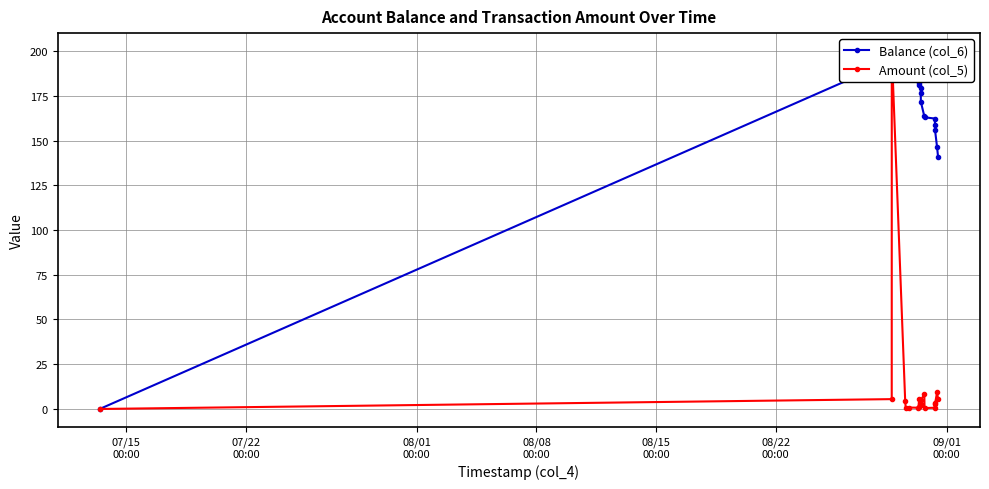

Is this an area chart (filled region under the line)?

No